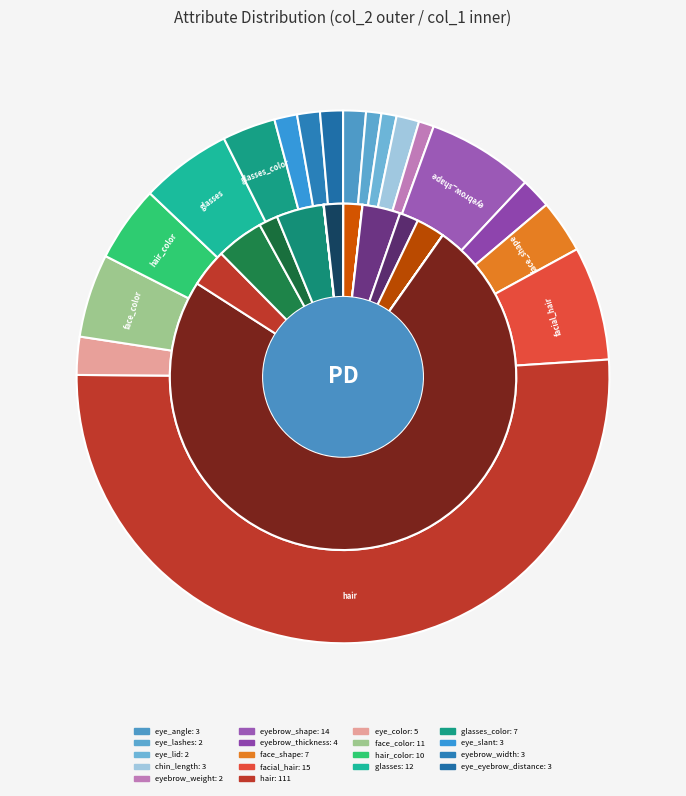

Combined, what portion of the pie is eyebrow_thickness and eye_lid?

2.8%